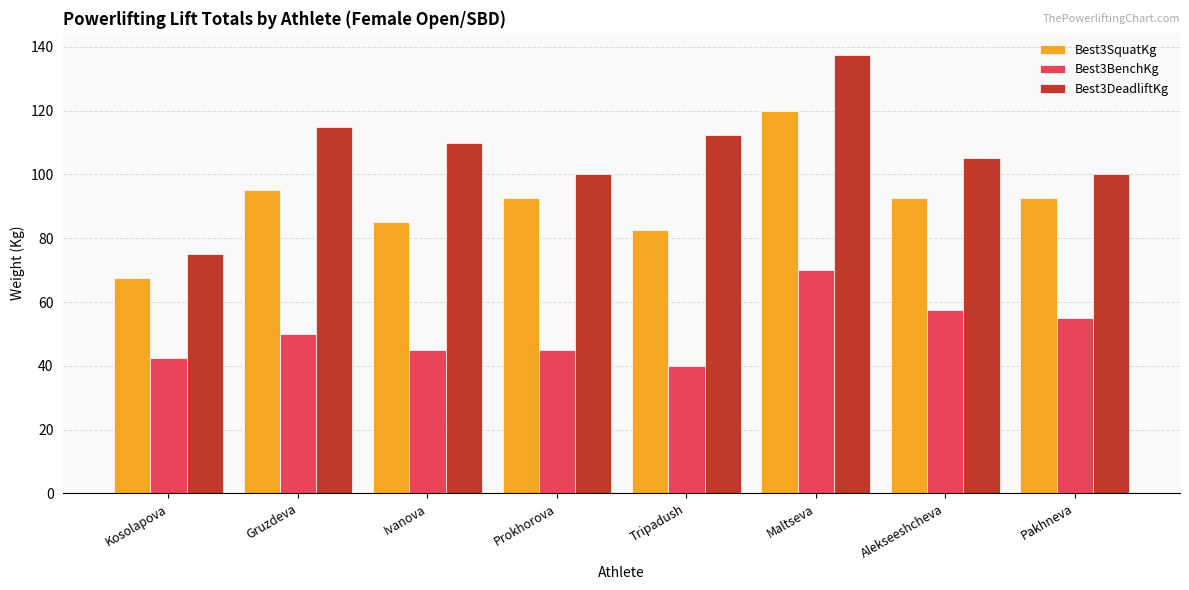

What is the sum of all Best3SquatKg values?

727.5